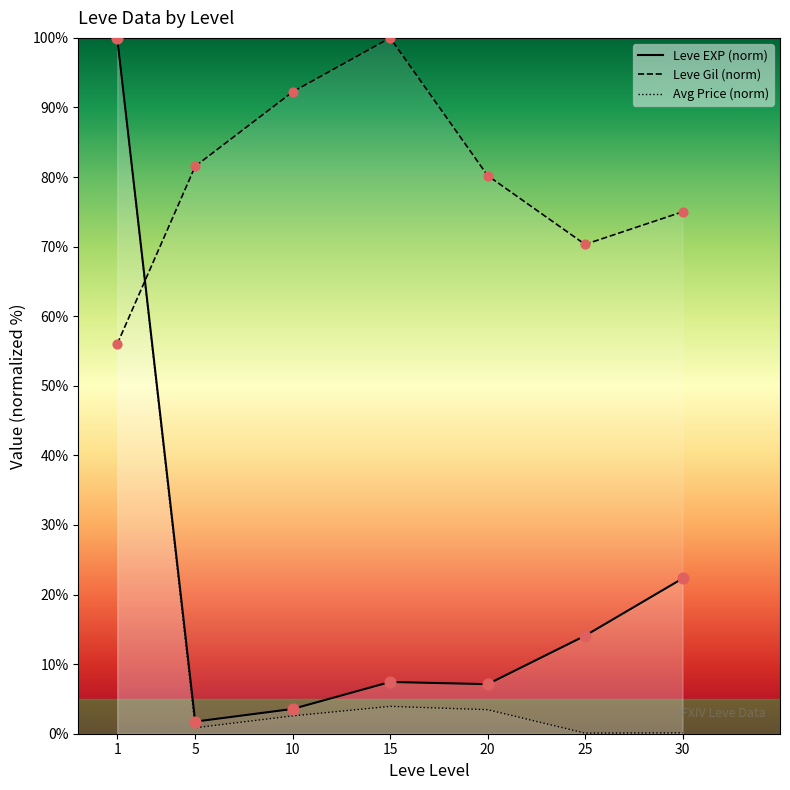

At how many categories does at least one series exceed 16?

7